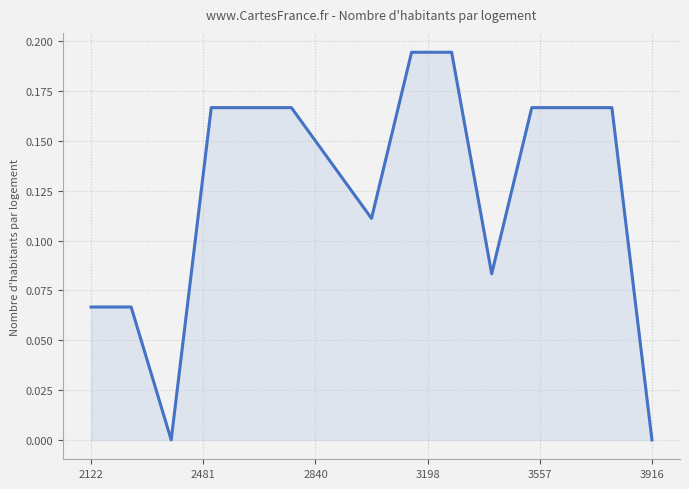

Reading right to left, list all the values displayed in this chart.

0.0	0.2	0.2	0.2	0.1	0.2	0.2	0.1	0.2	0.2	0.2	0.0	0.1	0.1